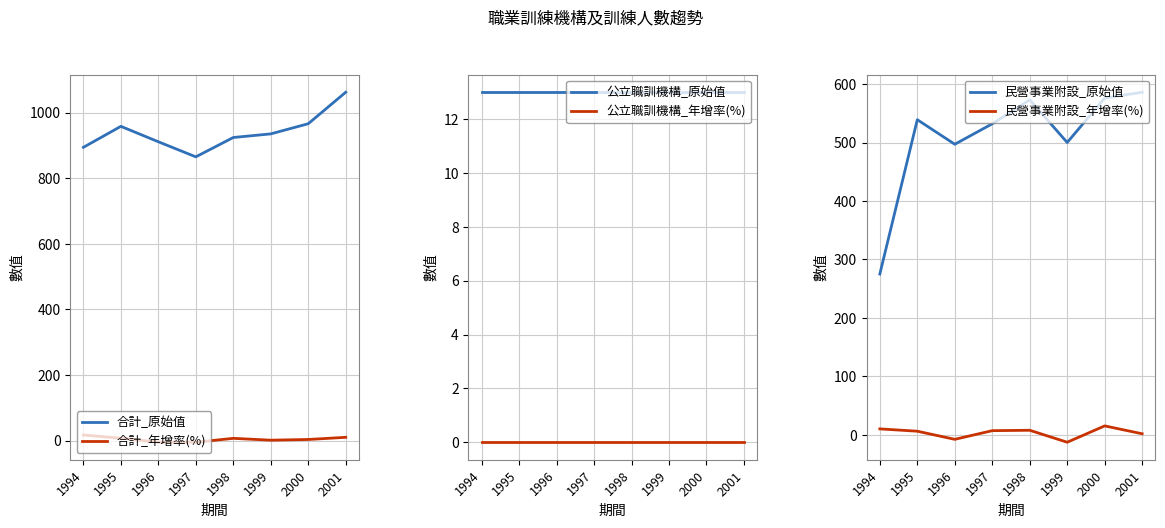

What is the difference between the second highest and second lowest values in the 民營事業附設_原始值 series?

79.0